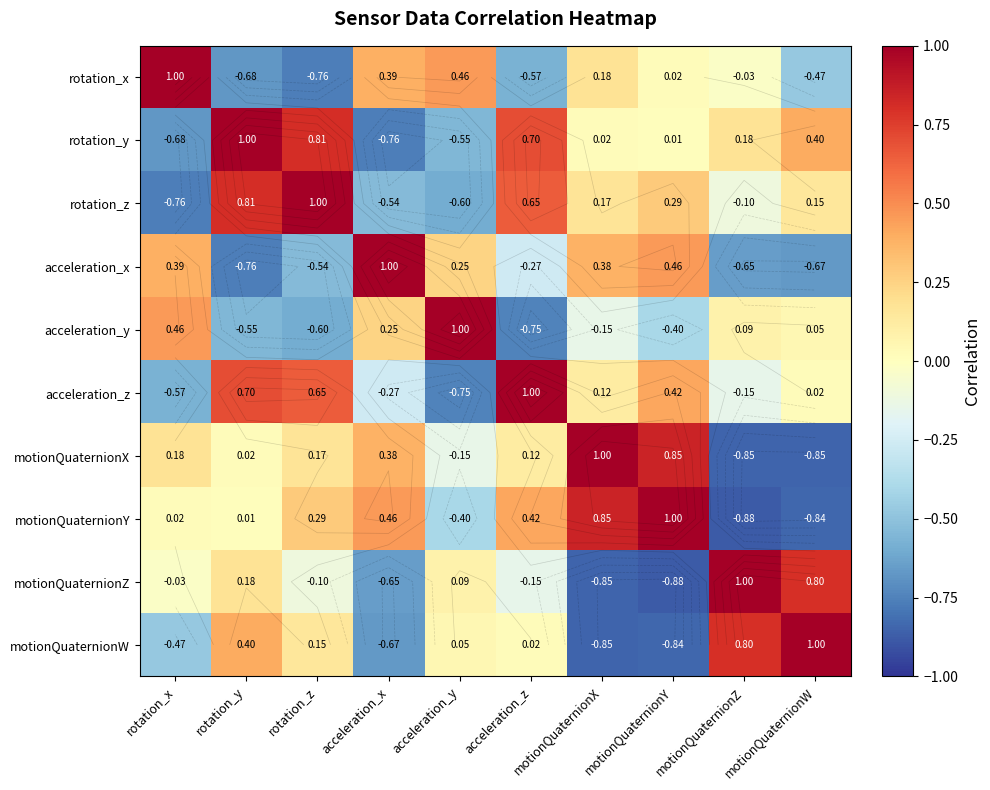

The value of acceleration_y at acceleration_x is 0.2. True or false?

True